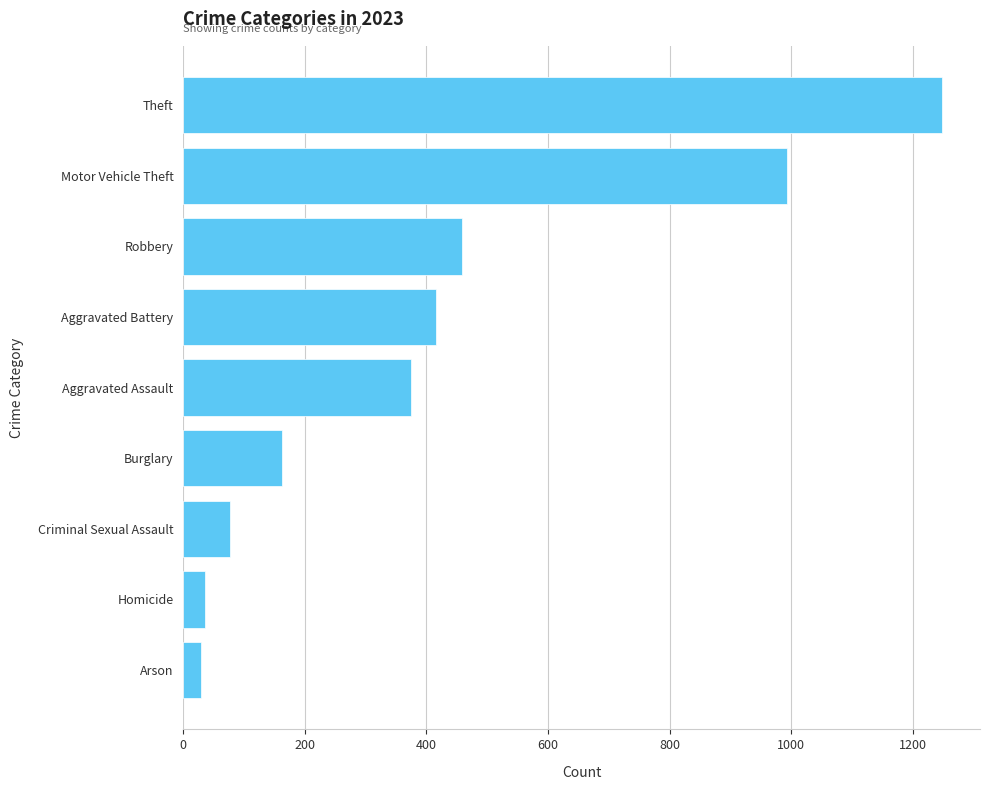

Which has a higher value, Burglary or Aggravated Battery?

Aggravated Battery